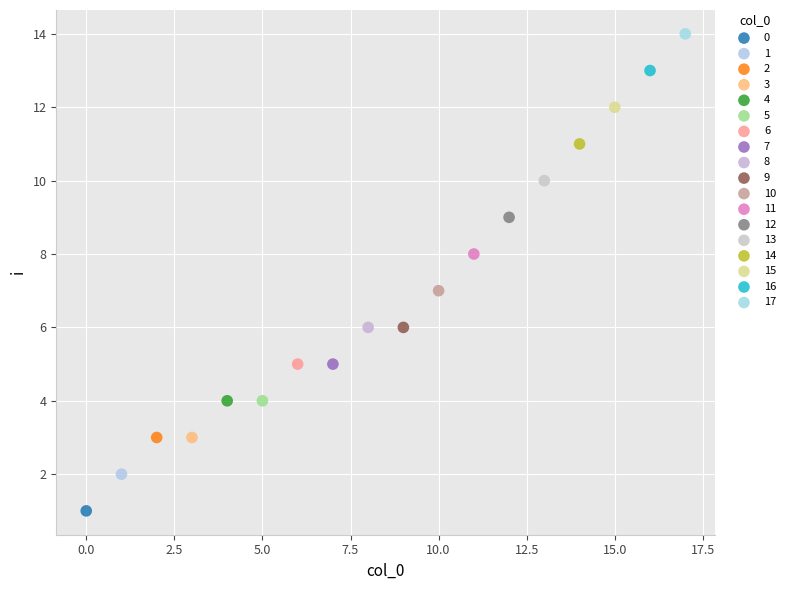

Which series contains the lowest Y value?

0